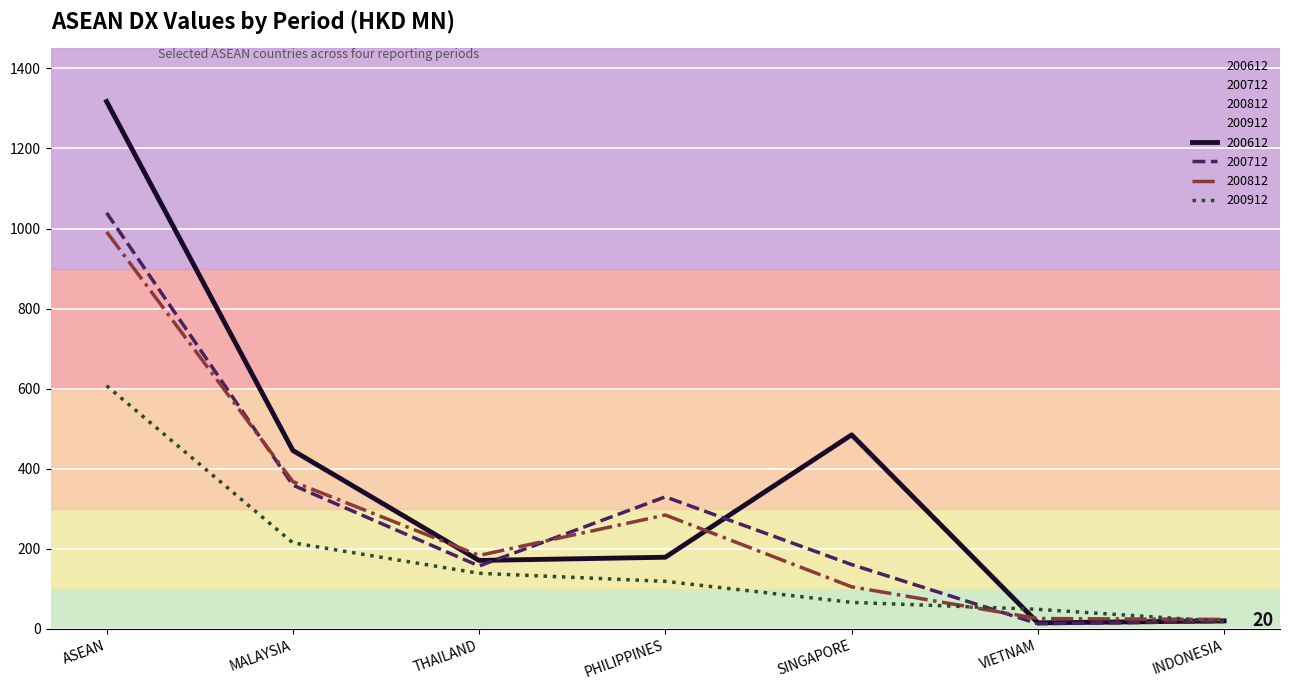

What is the total value across all series at INDONESIA?

81.3